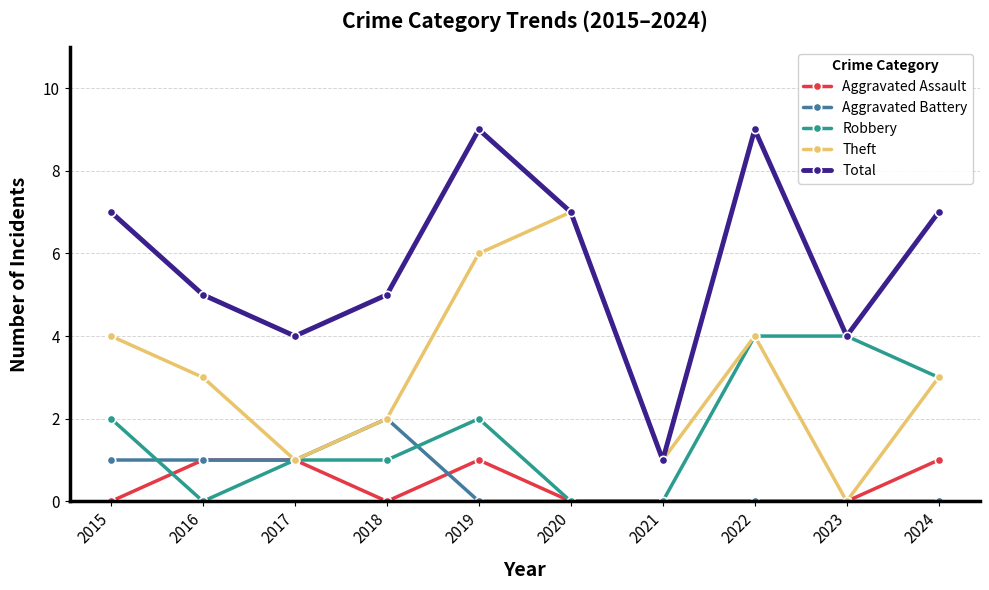

What are all the series names shown in the legend?

Aggravated Assault, Aggravated Battery, Robbery, Theft, Total